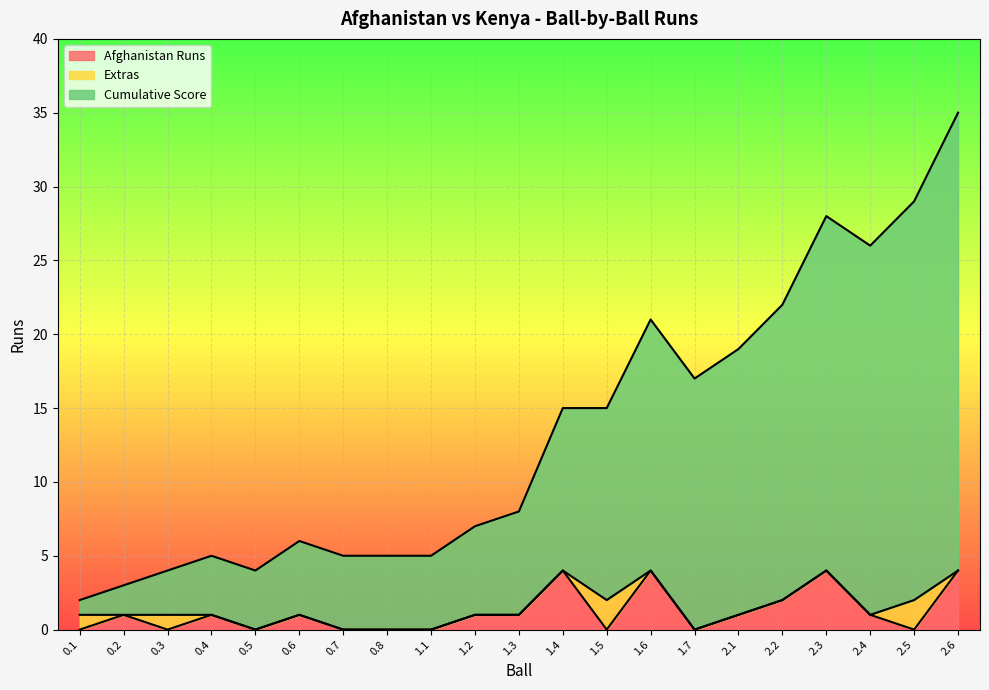

How many lines are shown in the chart?

3